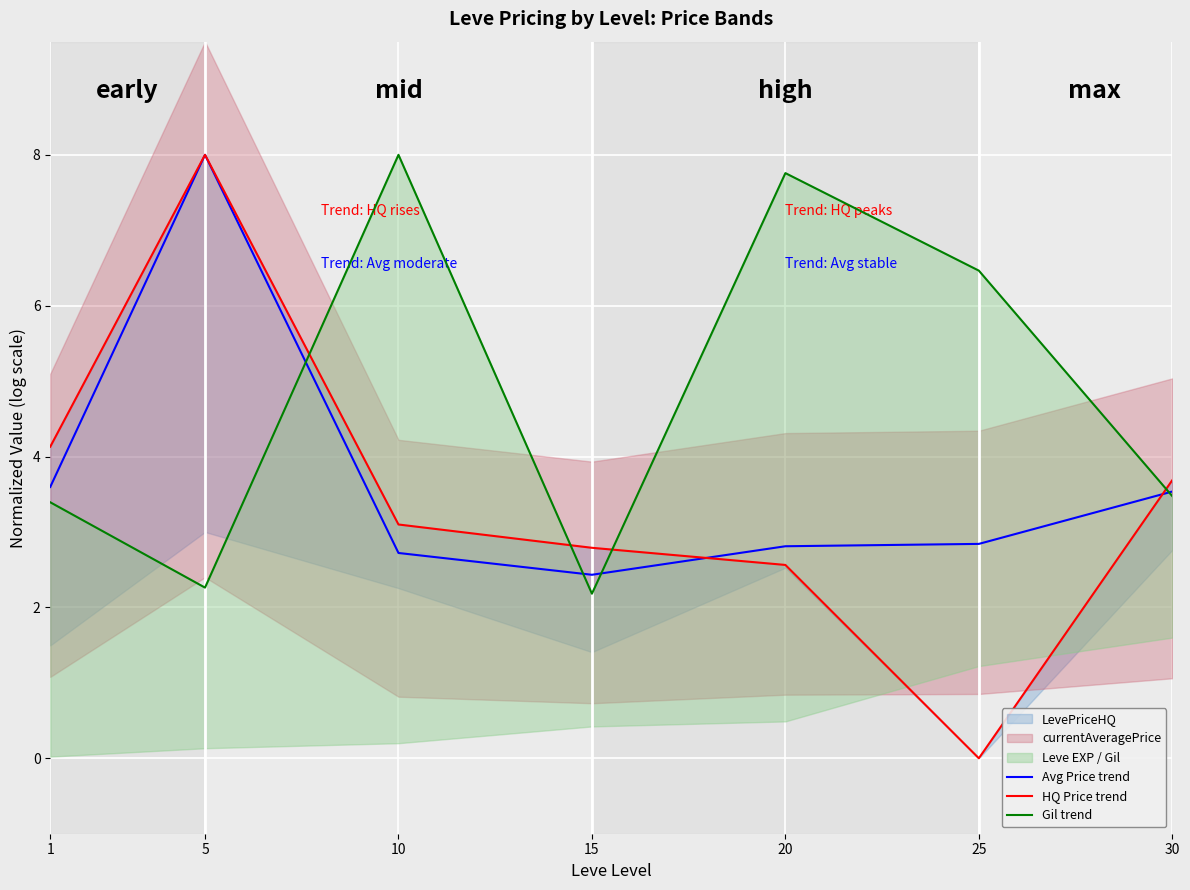

Is it true that Gil trend equals 12.3 at 10?

False